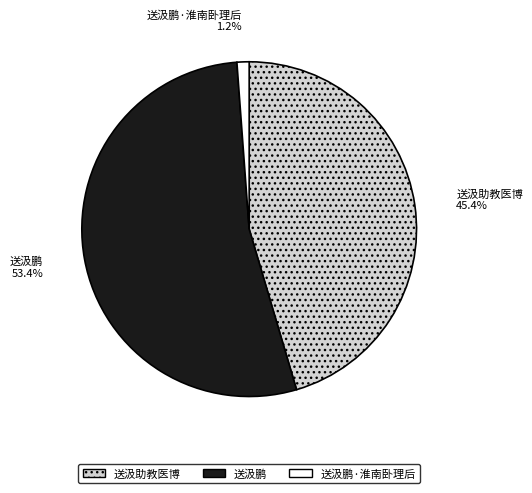

To the nearest percent, what percentage of the pie is 送汲鹏?

53%